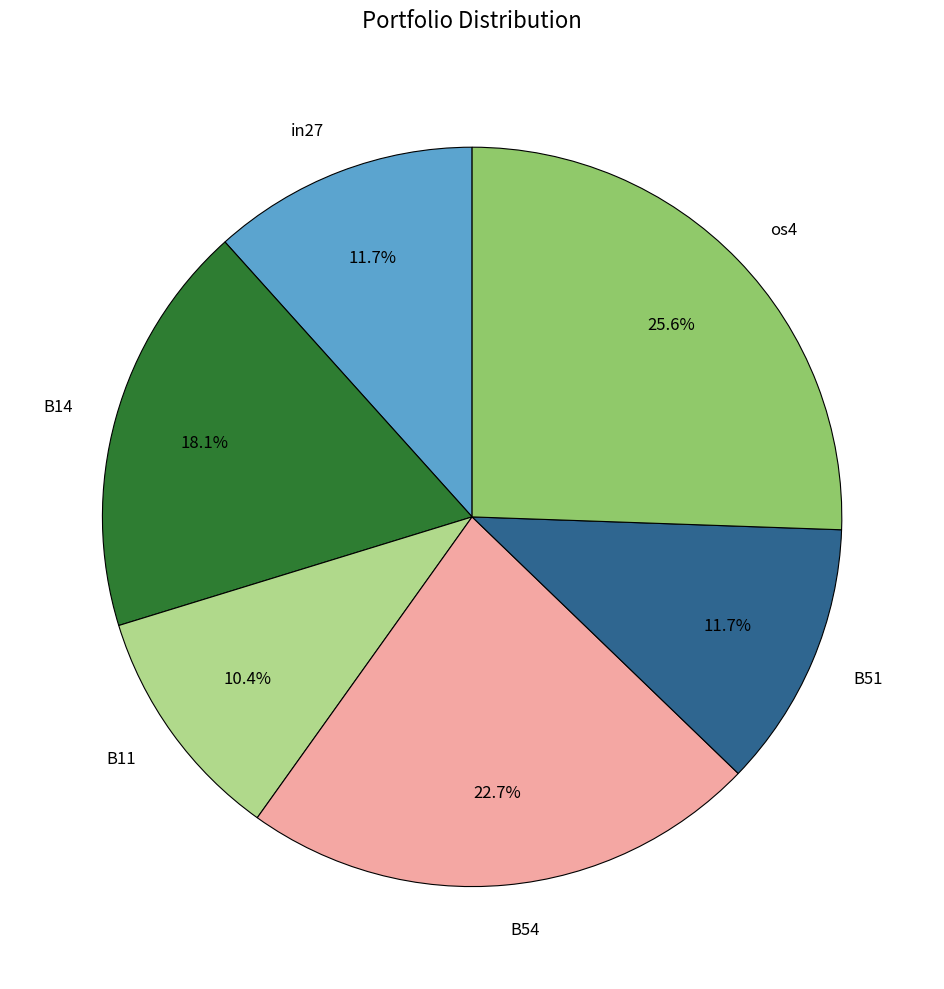

Is there any slice that represents more than half of the pie?

No